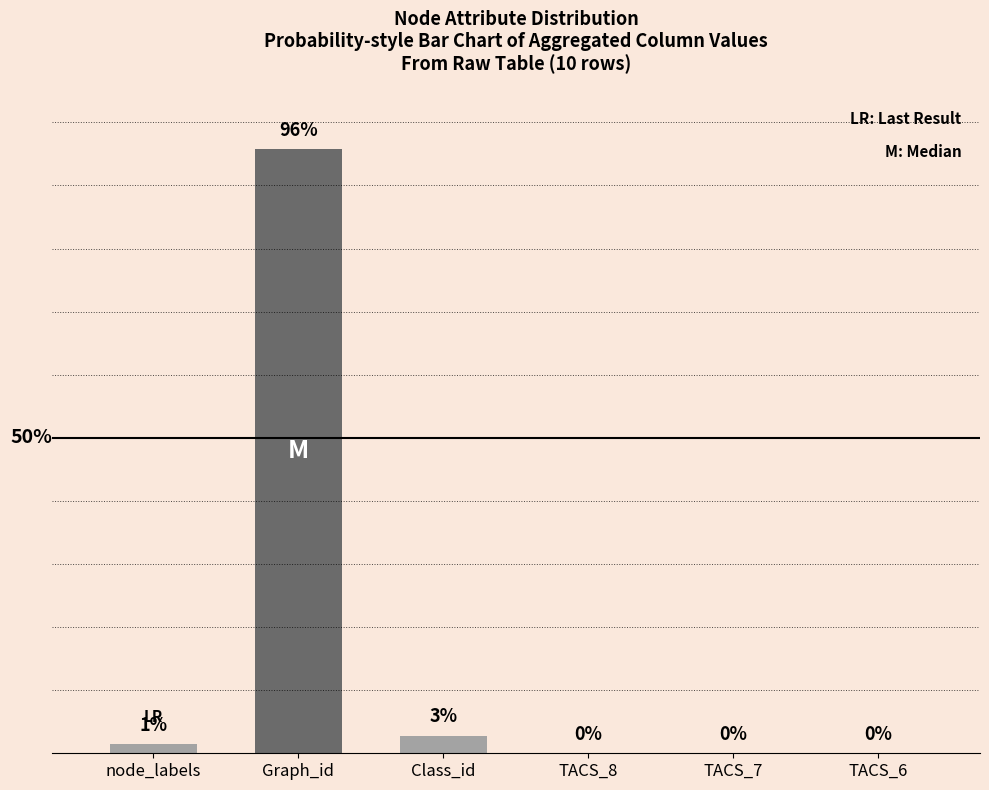

At which category does the chart reach its peak across all series?

Graph_id